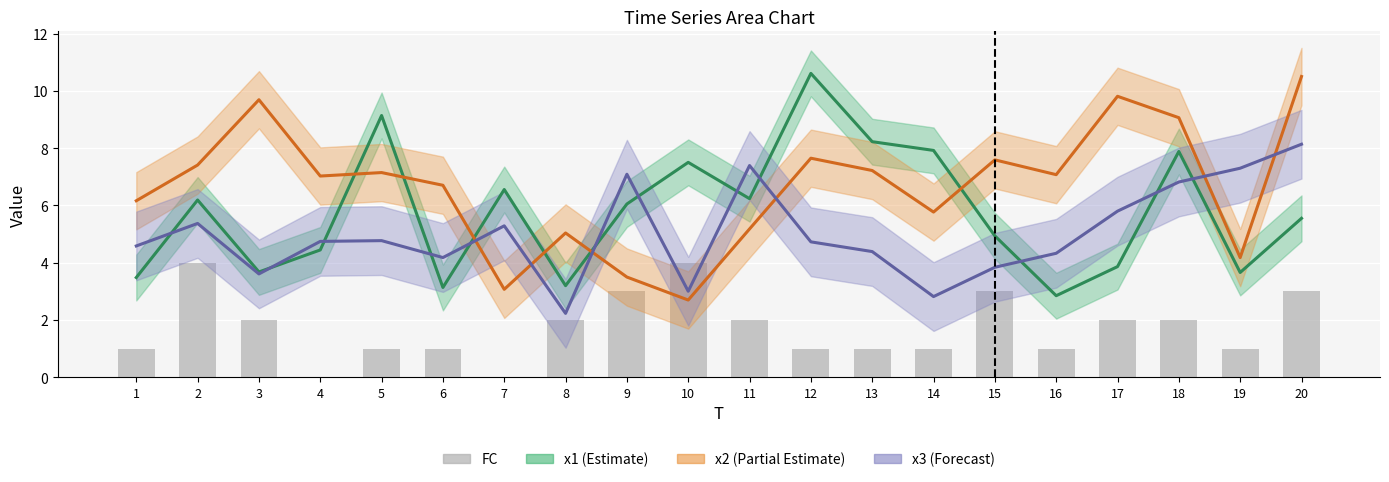

What is the average value?

2